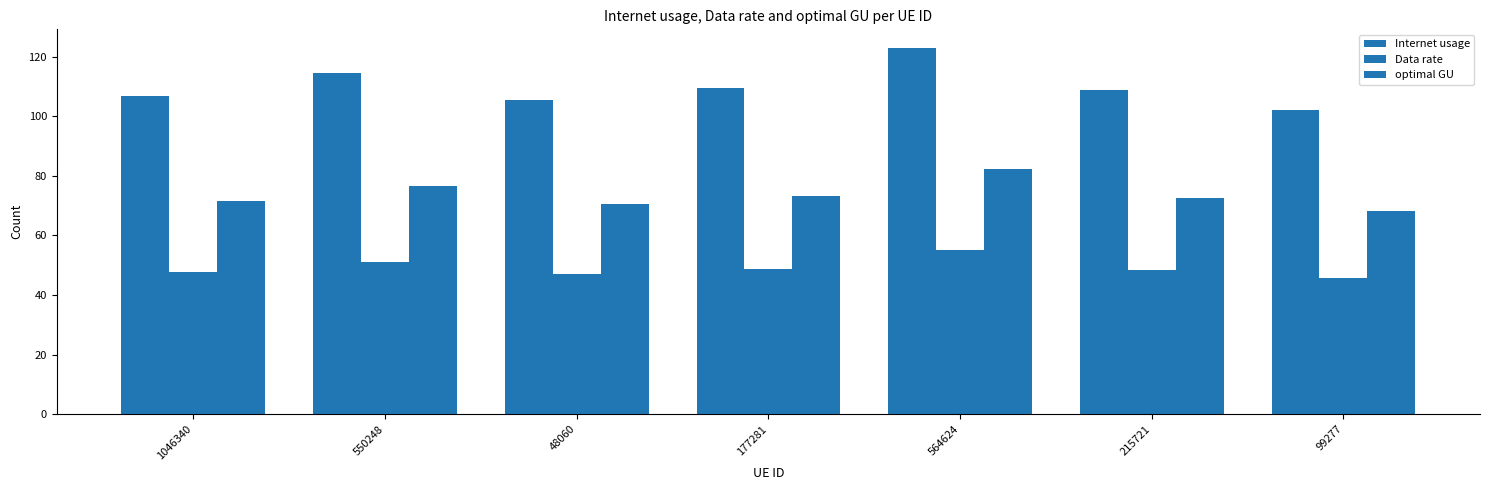

How many data points in optimal GU are above 72?

4